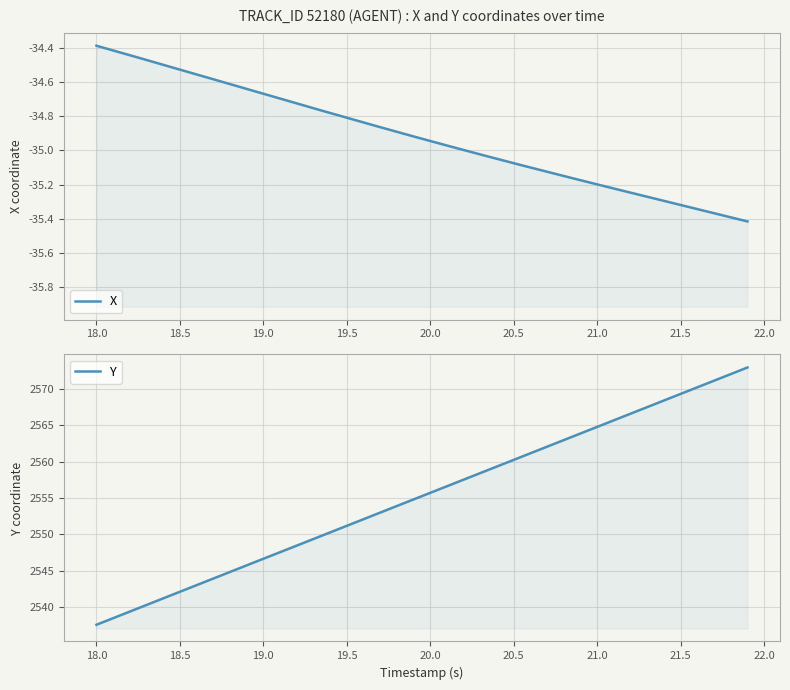

What is the value of the Y point at the 9th from the left?

2544.8